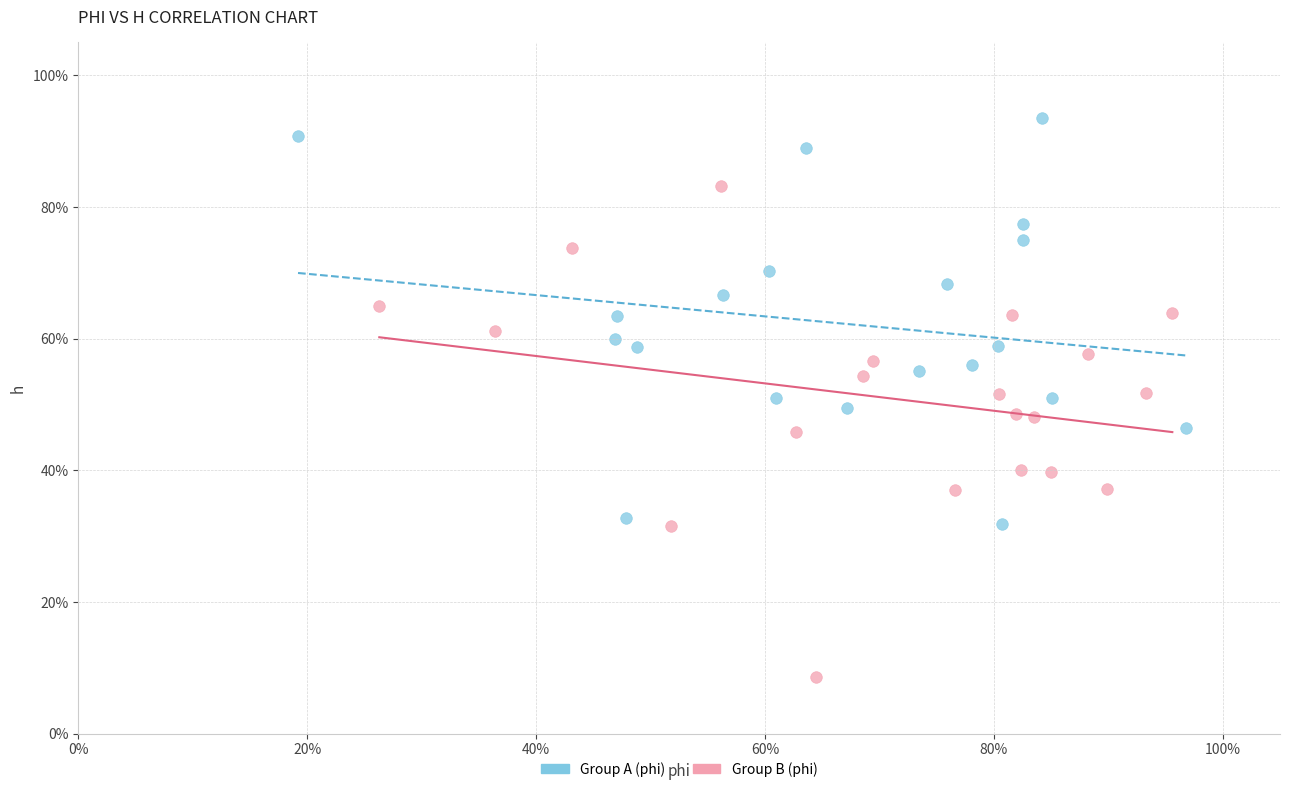

What are all the series names shown in the legend?

Group A (phi), Group B (phi)